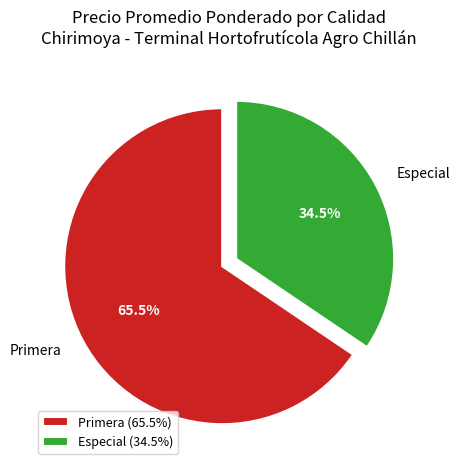

Approximately how many times larger is the value at Especial compared to Primera?

0.5